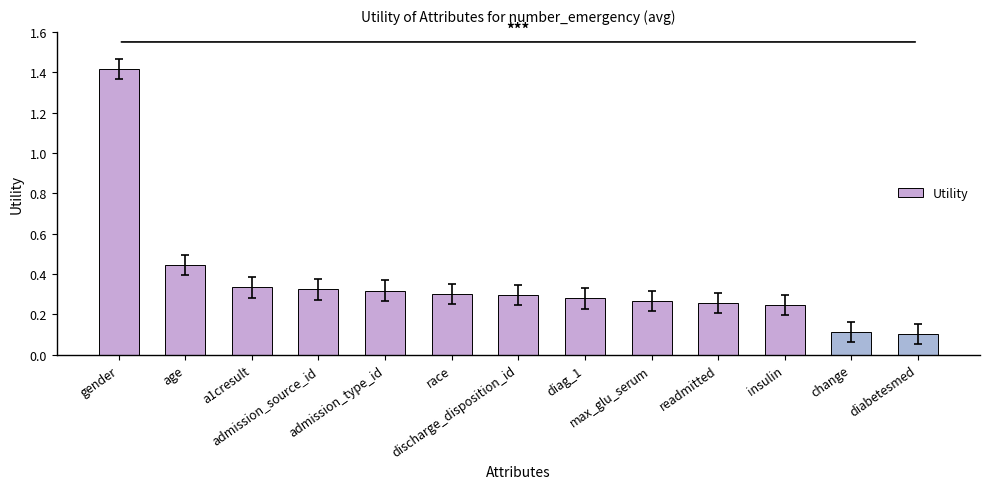

What is the sum of all values?

4.7